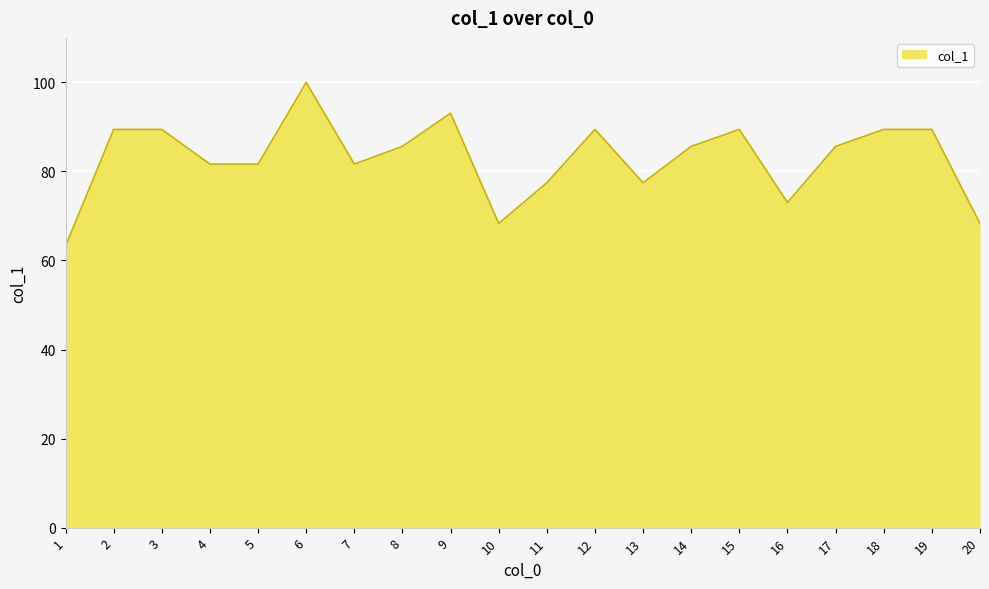

What is the average value?

83.0